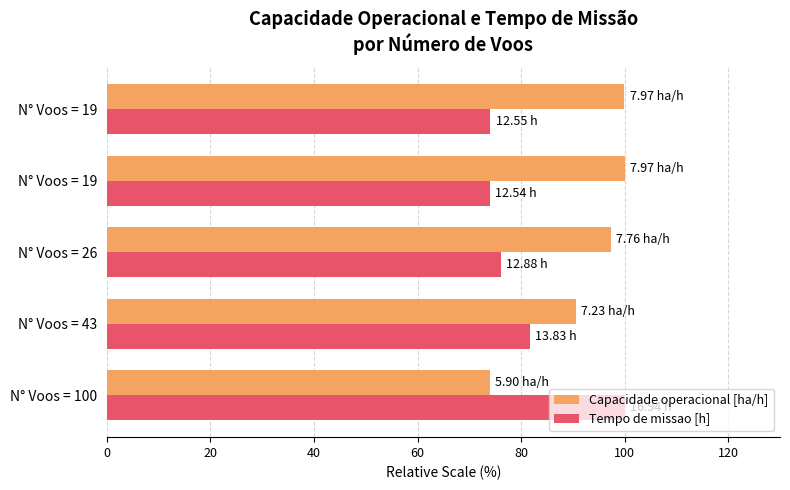

How many data points does each series have?

5